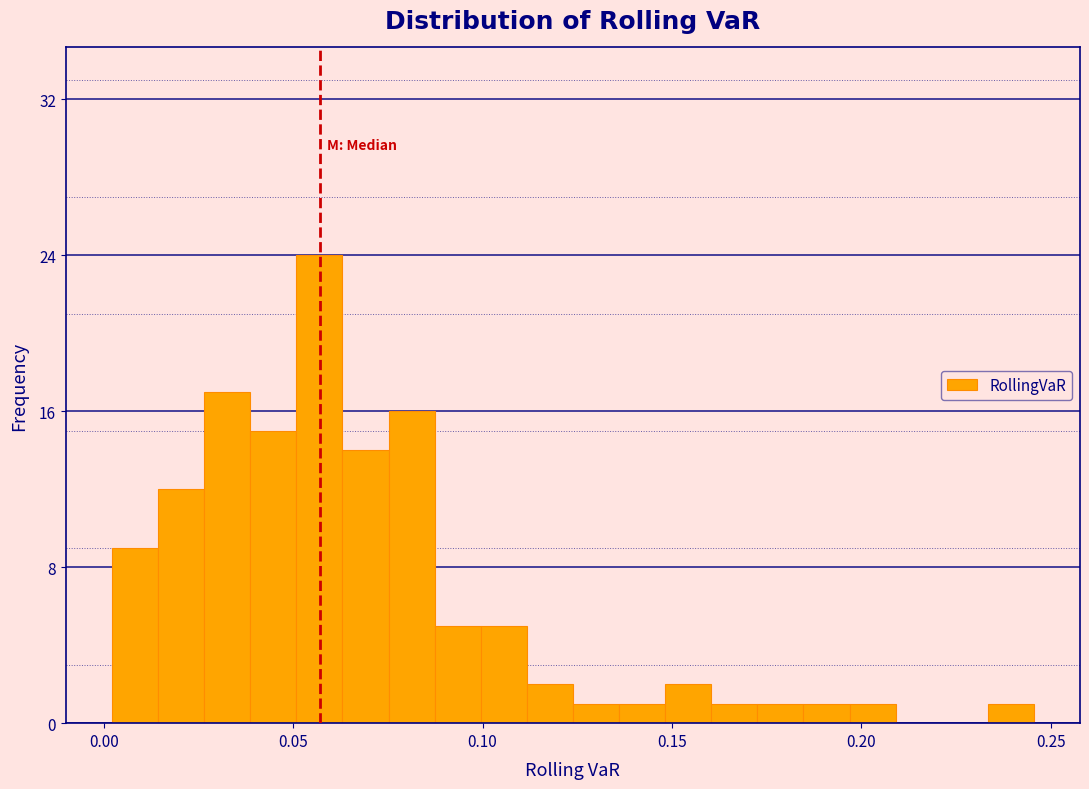

Around what value on the x-axis is the tallest bar? Give the approximate position of its centre, as read against the axis.

0.055